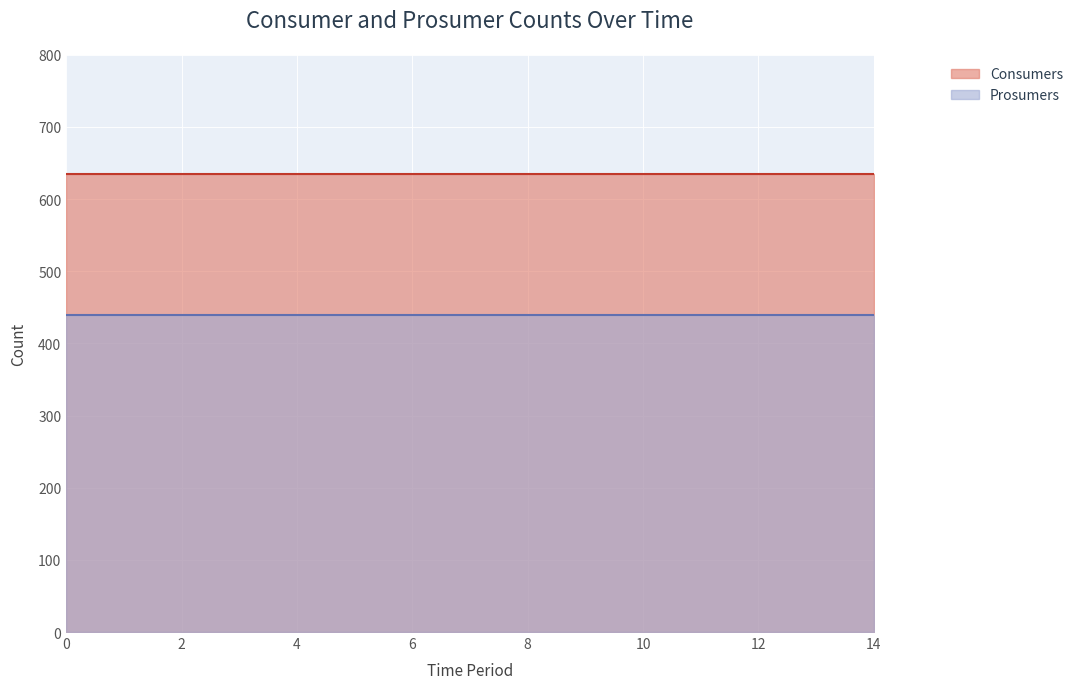

Read the Consumers value at 3.

635.0